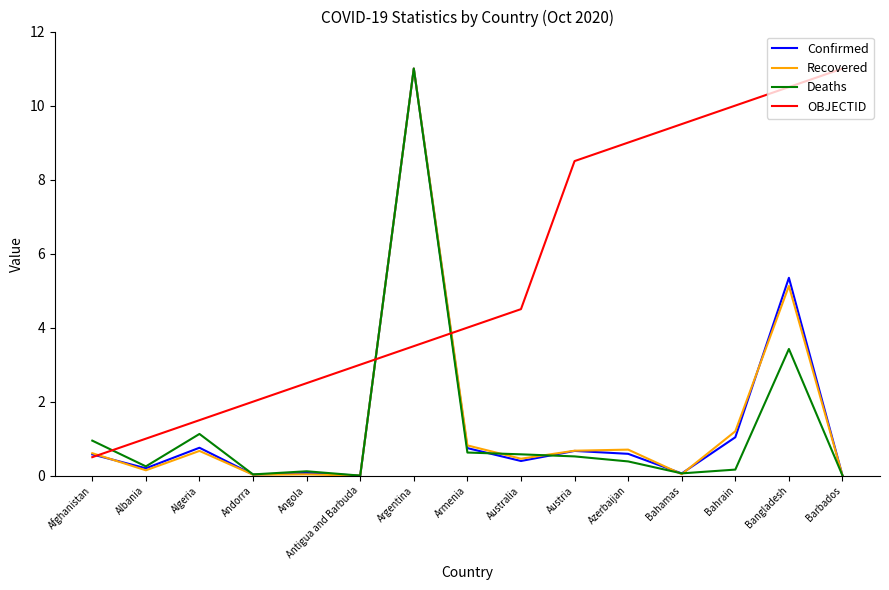

Does the chart have visible grid lines?

No